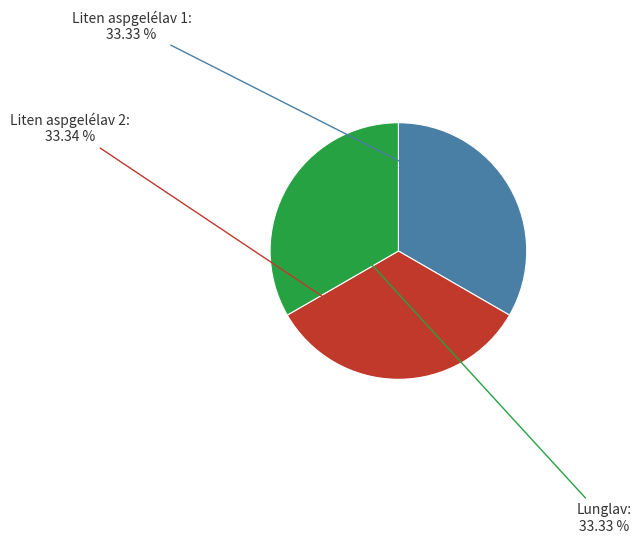

Does any single category account for the majority?

No